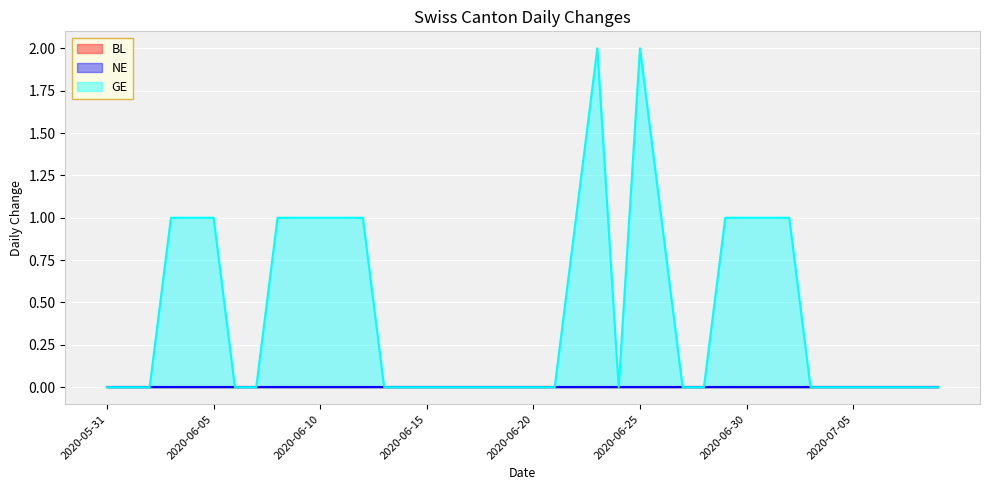

What is the sum of all GE values?

18